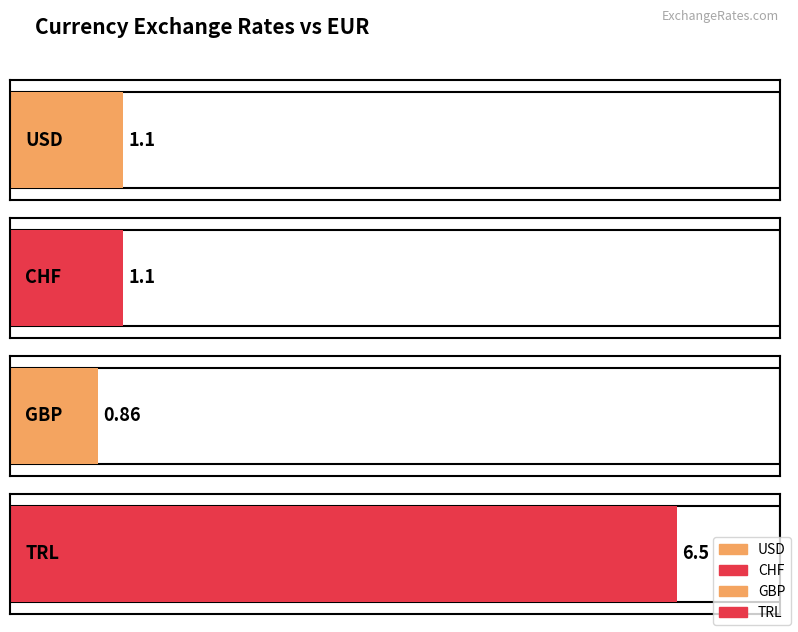

What is the difference between the values at GBP and TRL?

5.6